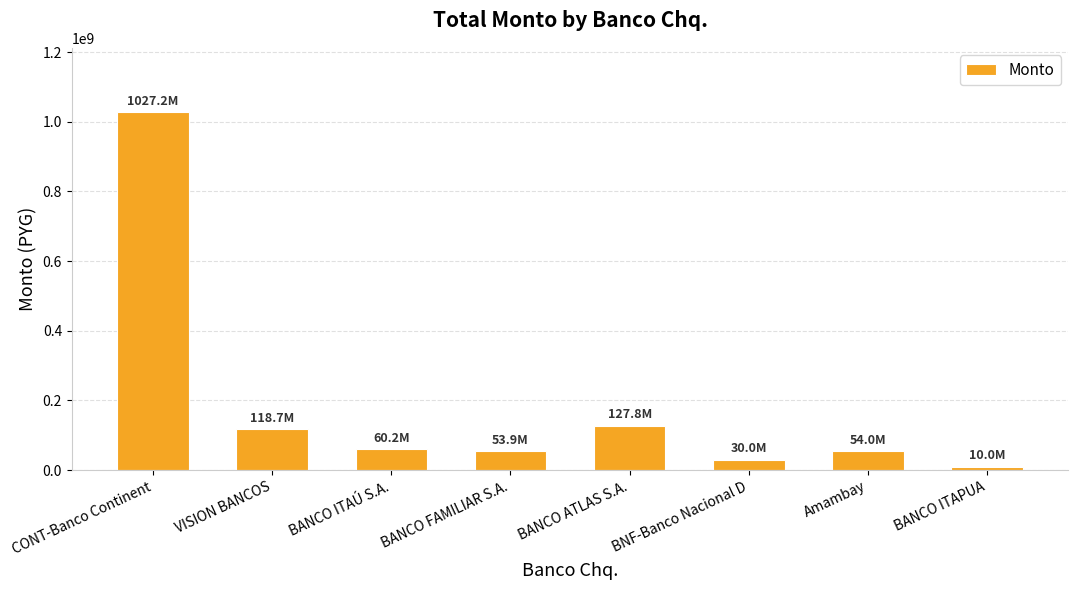

Count the number of data series in this chart.

1